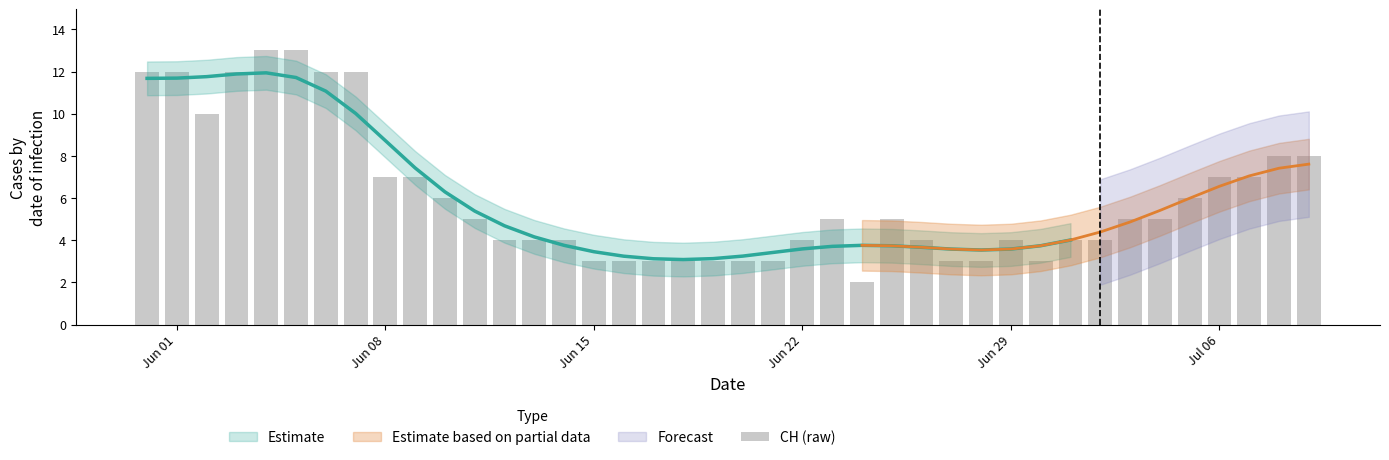

True or false: the data shows 2 at 13.

False